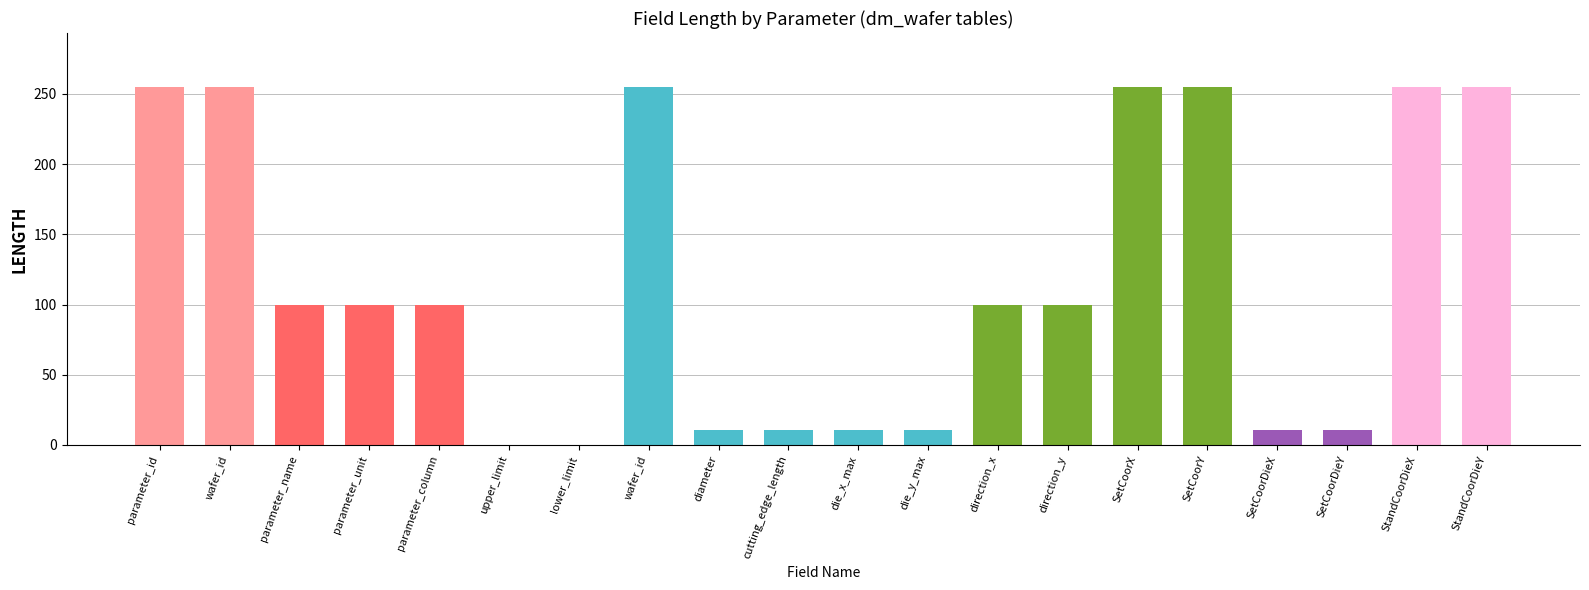

Count the number of data series in this chart.

1